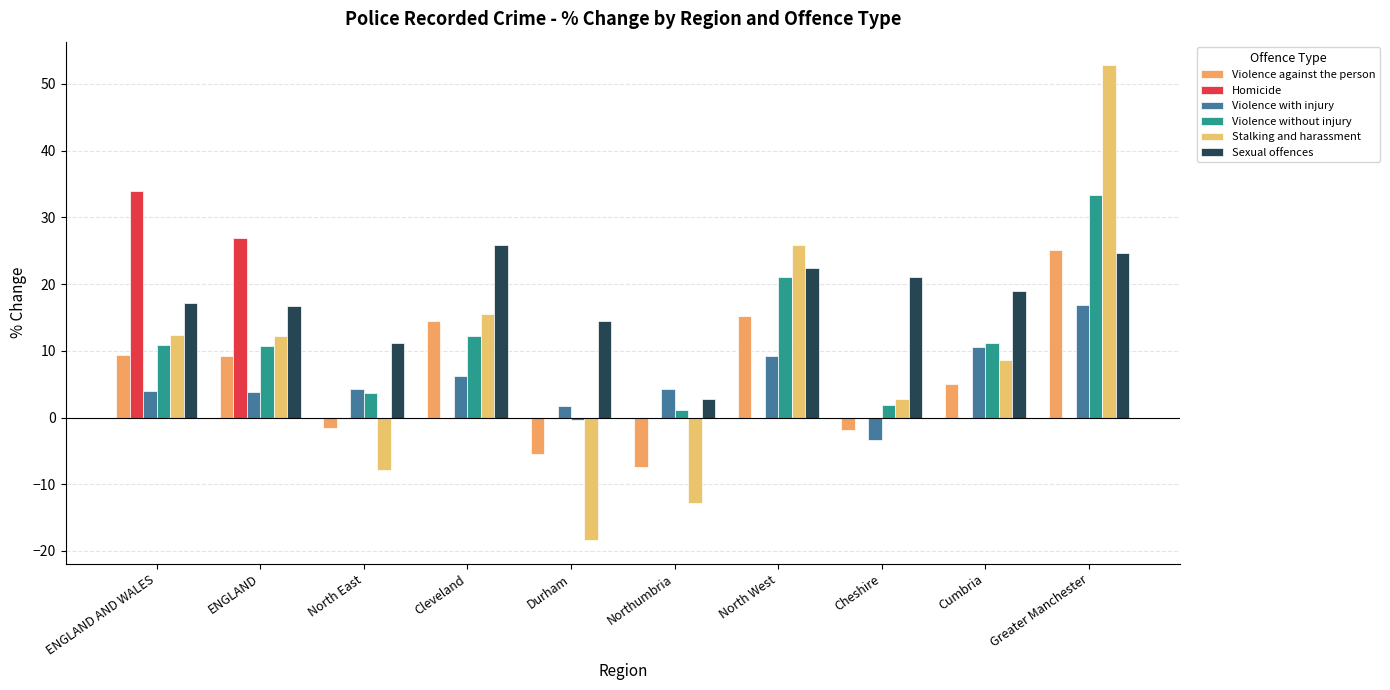

What is the sum of the Violence without injury values at Cheshire and North East?

5.5